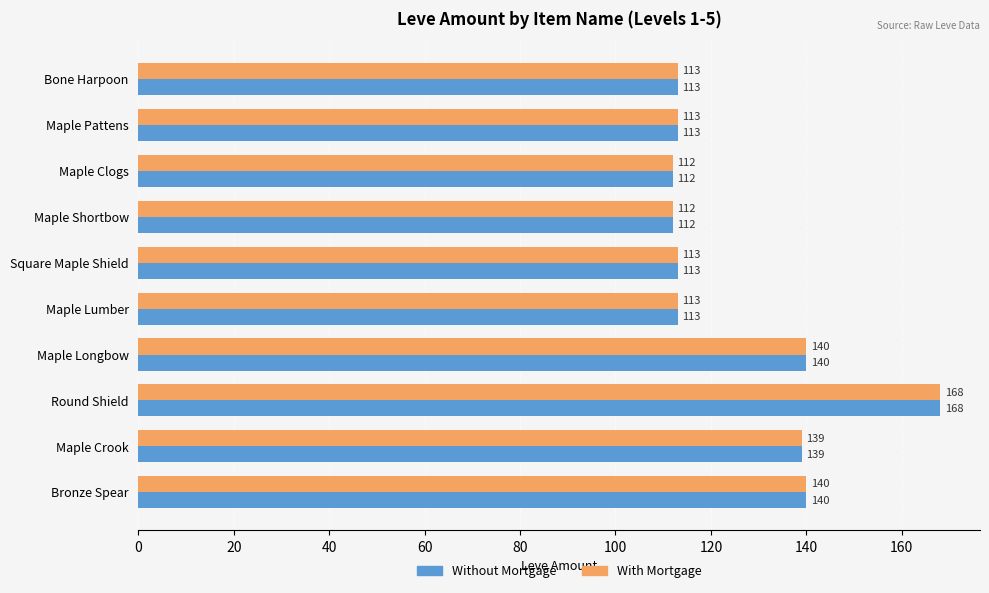

The value of With Mortgage at Round Shield is 39. True or false?

False